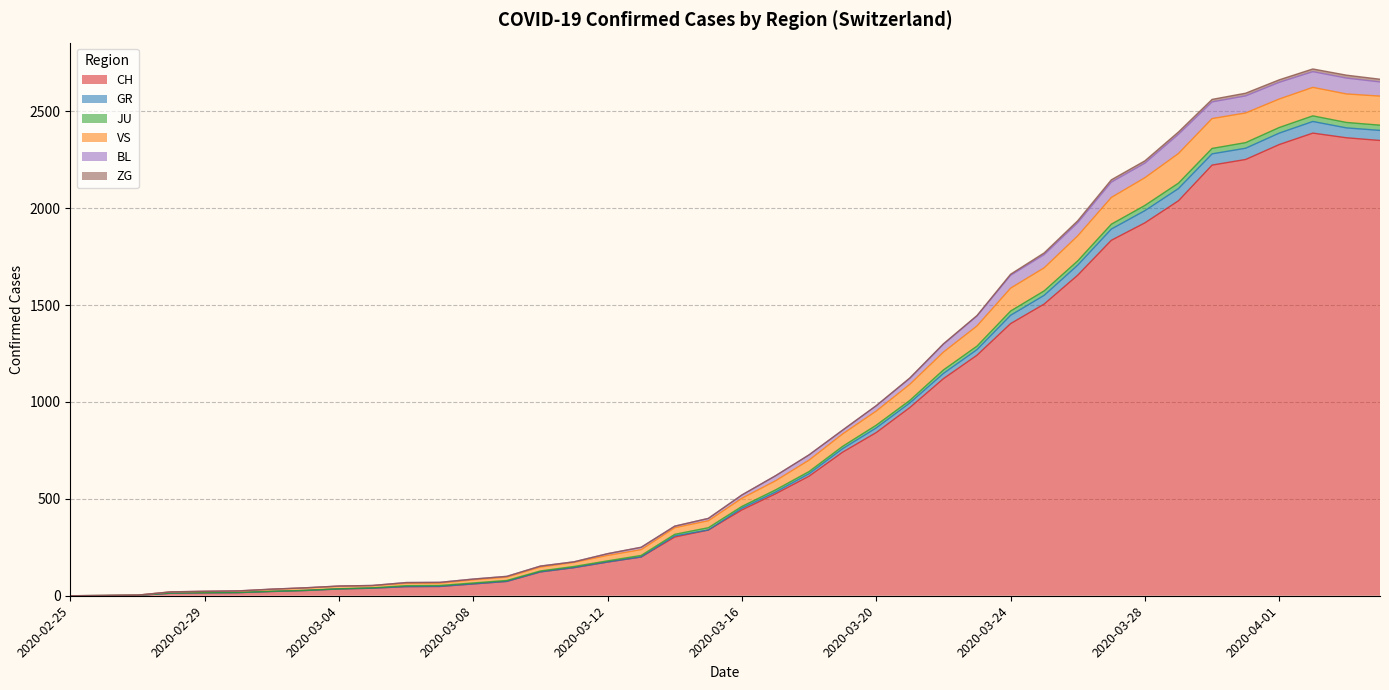

What is the maximum value for CH?

2387